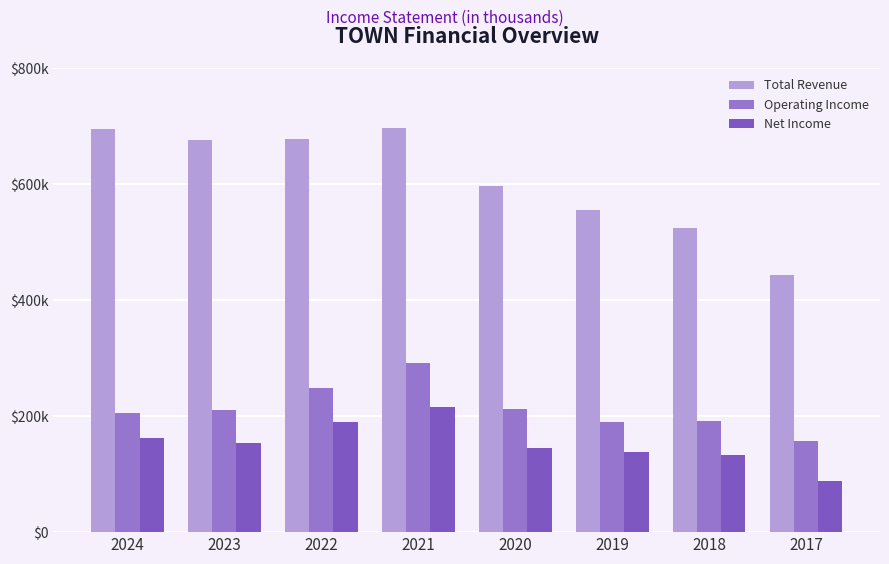

What are all the series names shown in the legend?

Total Revenue, Operating Income, Net Income